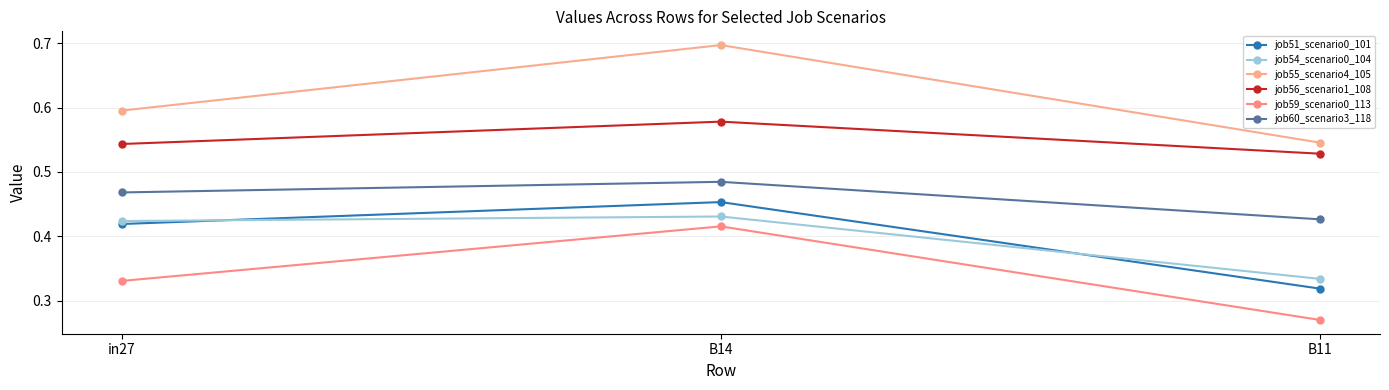

Which has a higher value, in27 or B14?

B14